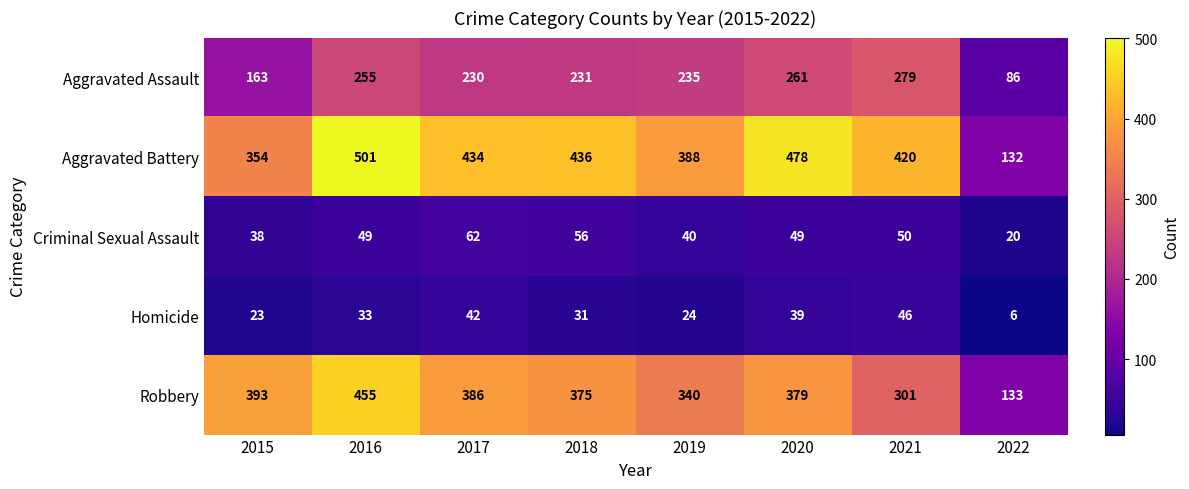

At which label does Criminal Sexual Assault reach its minimum?

2022